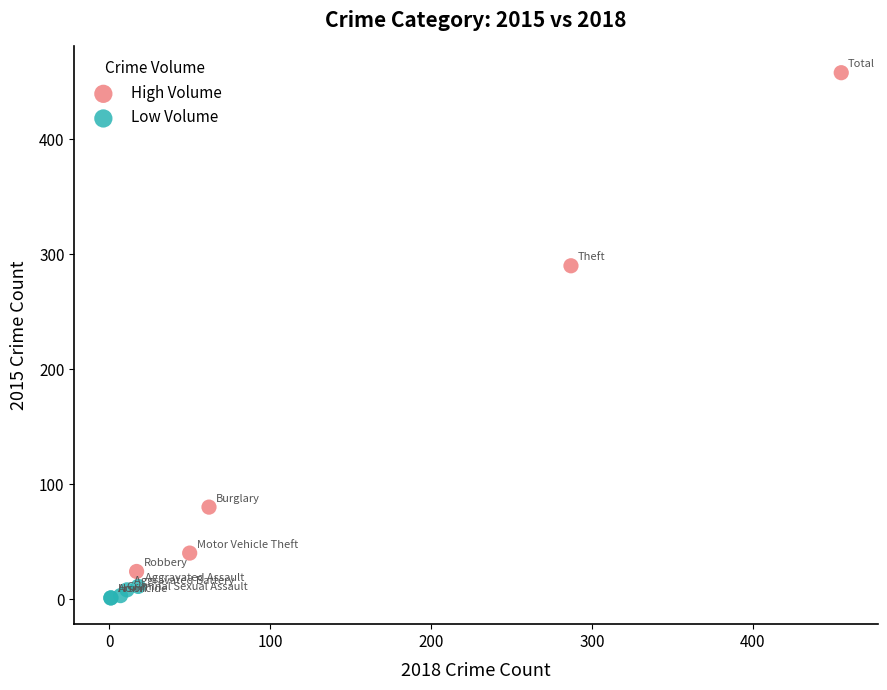

Which series contains the highest Y value?

High Volume